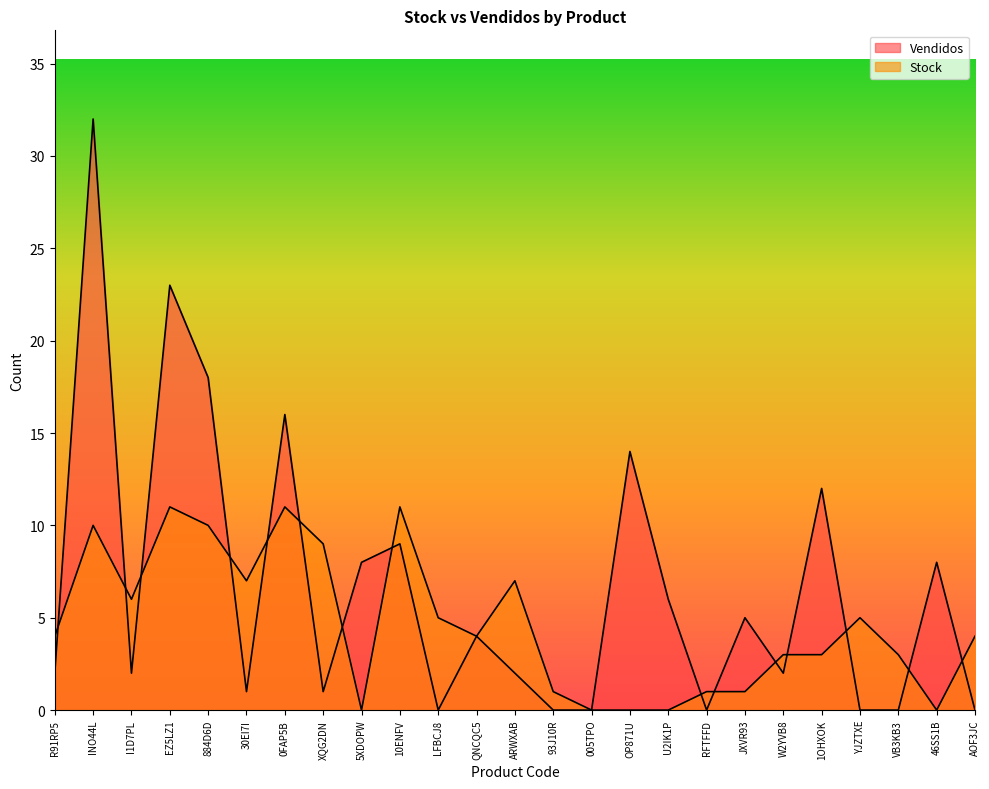

What is the sum of all Stock values?

116